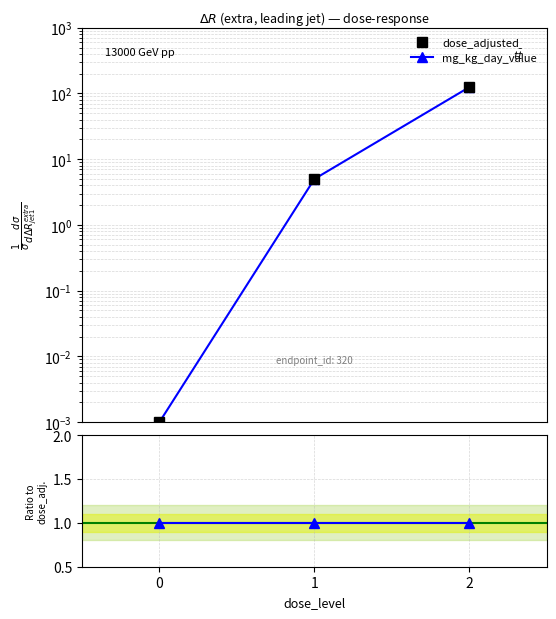

How many categories are shown in the chart?

3